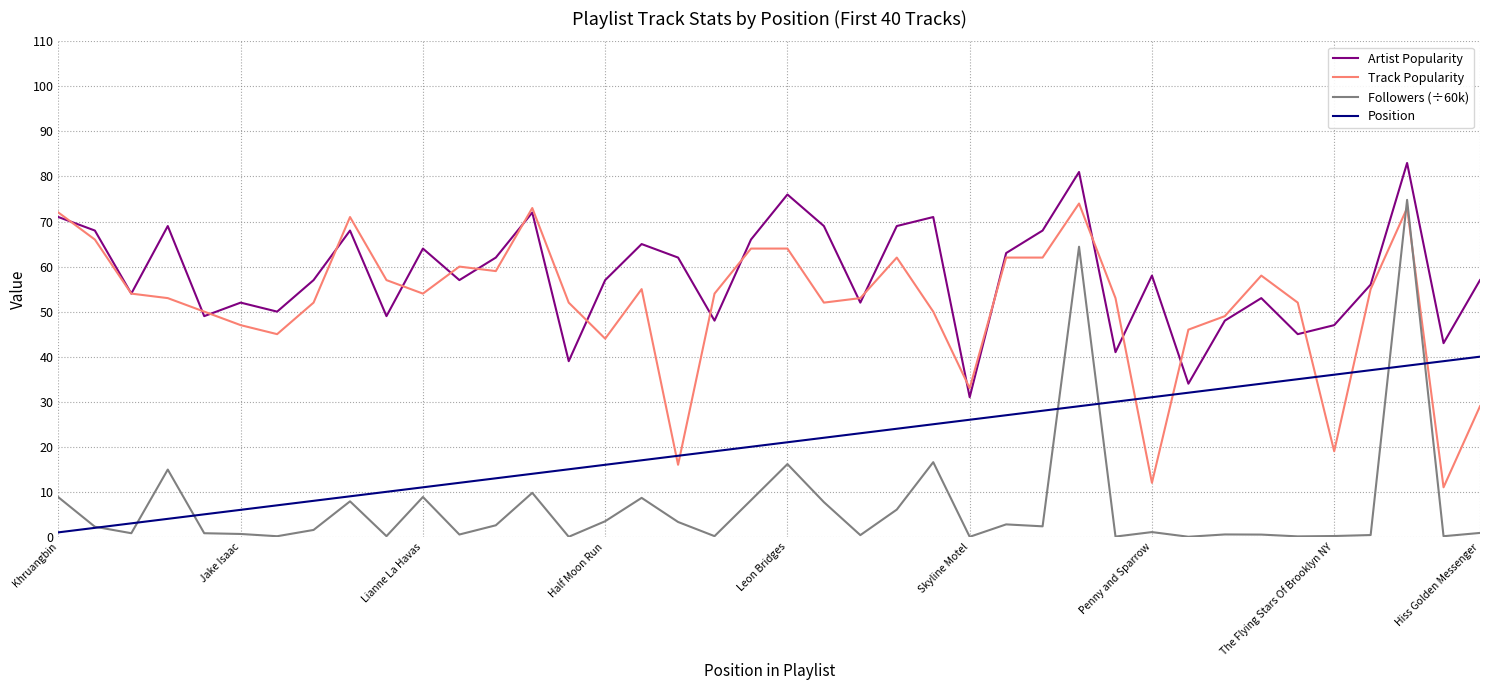

What are all the series names shown in the legend?

Artist Popularity, Track Popularity, Followers (÷60k), Position